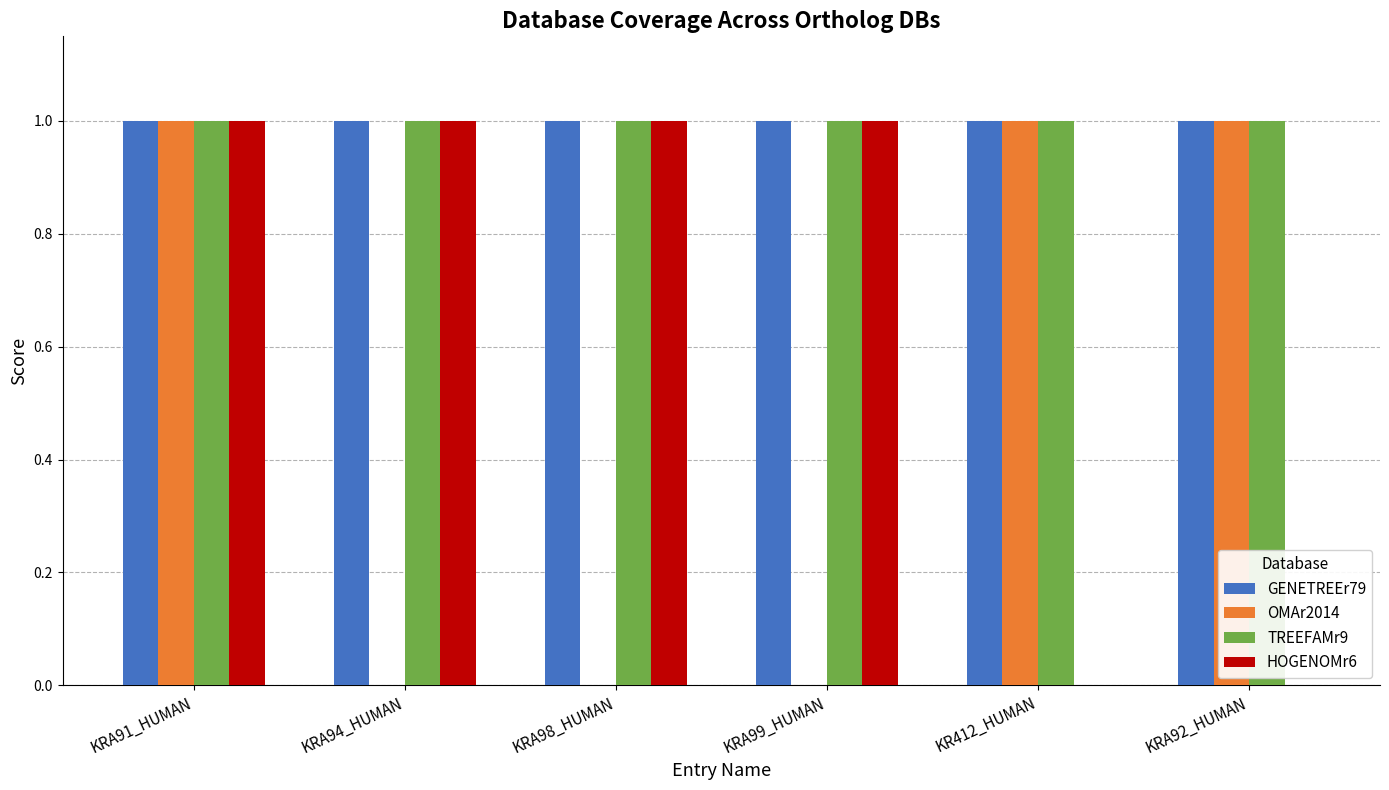

At which category is the sum across all series the highest?

KRA91_HUMAN